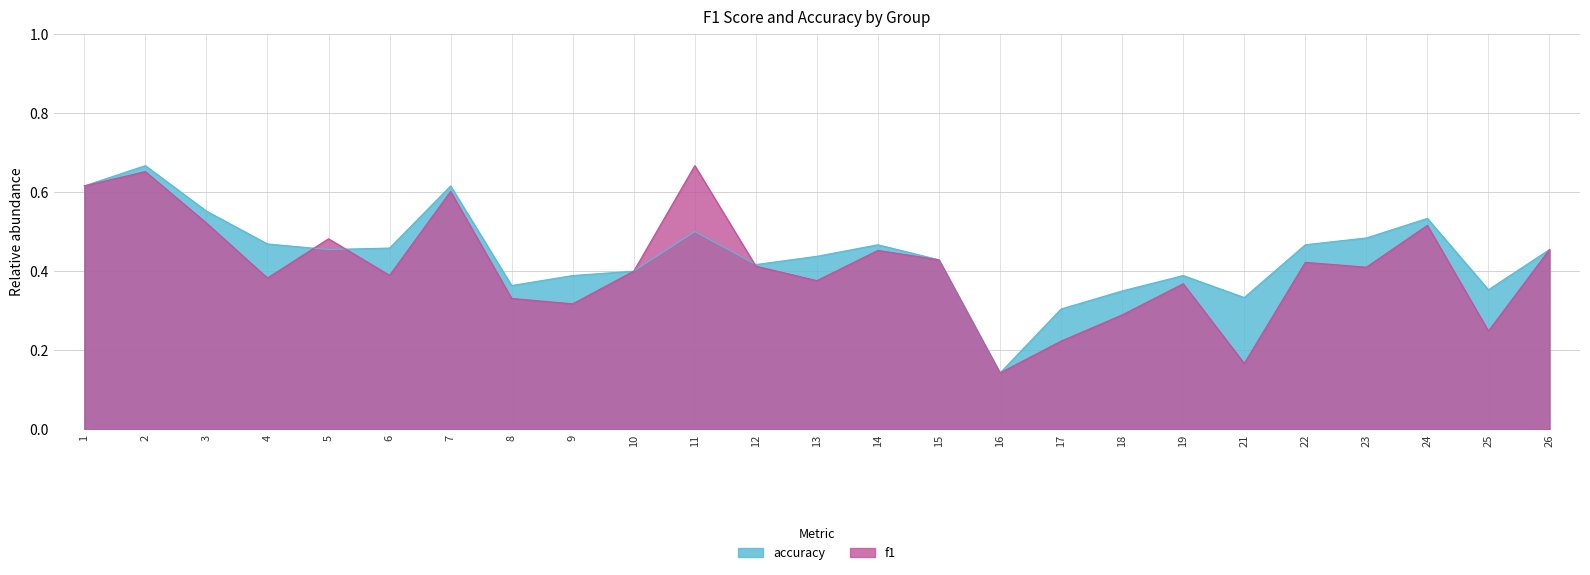

How many interior local valleys does the accuracy series have?

6